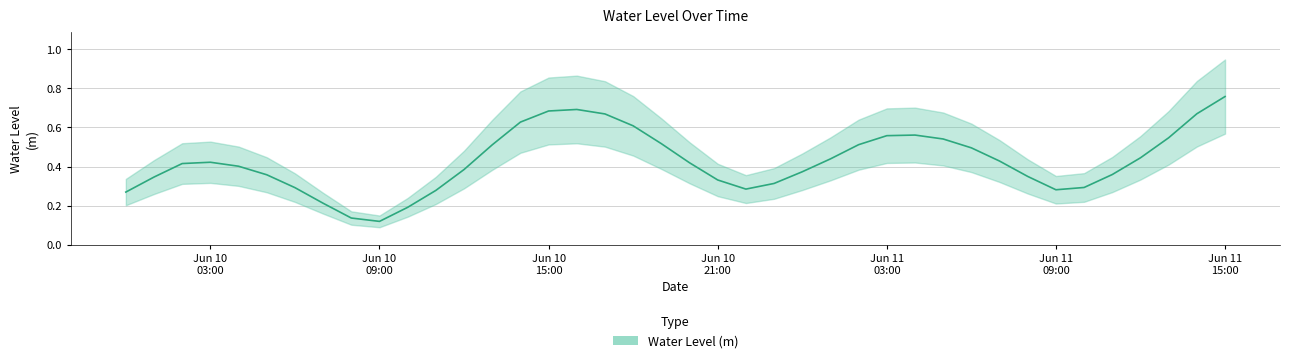

What is the value of the 5th point from the left?

0.4